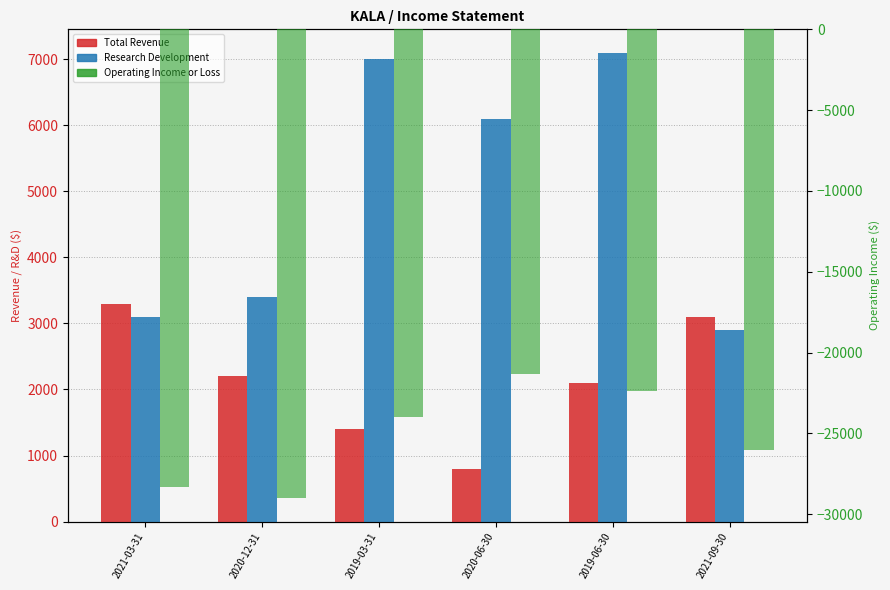

Reading right to left, transcribe all the data shown in this chart.

Total Revenue: 3100	2100	800	1400	2200	3300
Research Development: 2900	7100	6100	7000	3400	3100
Operating Income or Loss: -26000	-22400	-21300	-24000	-29000	-28300